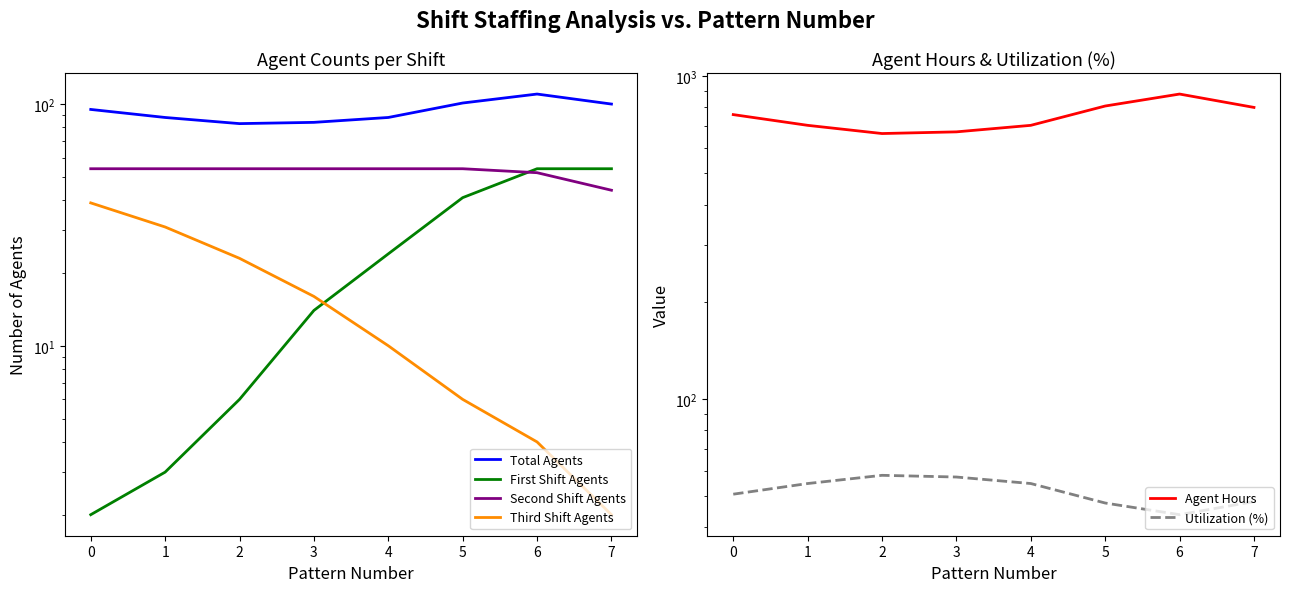

How many intersections are there between Utilization (%) and First Shift Agents?

1